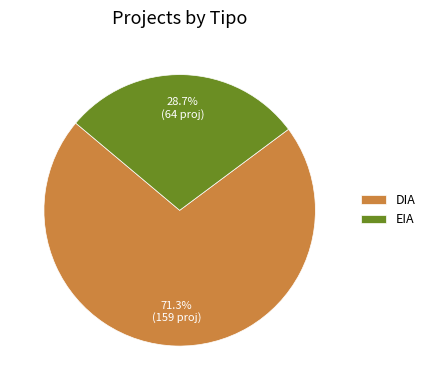

To the nearest percent, what portion does EIA represent?

29%